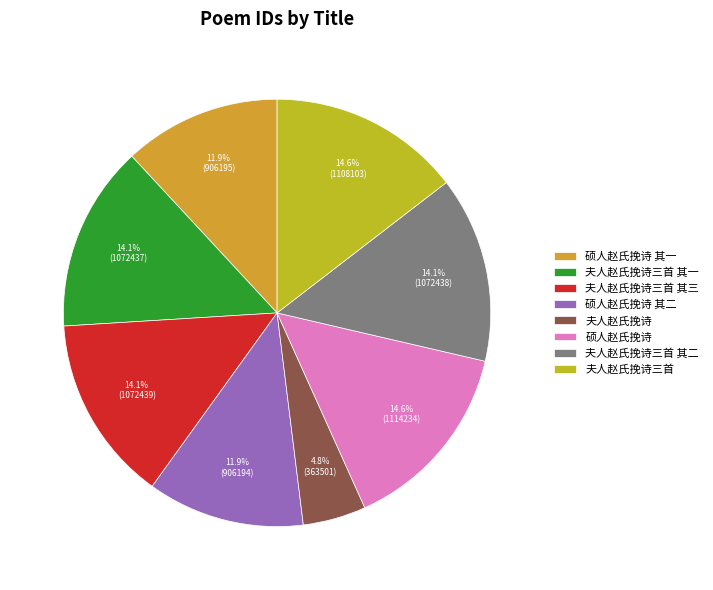

How many segments does this pie chart have?

8